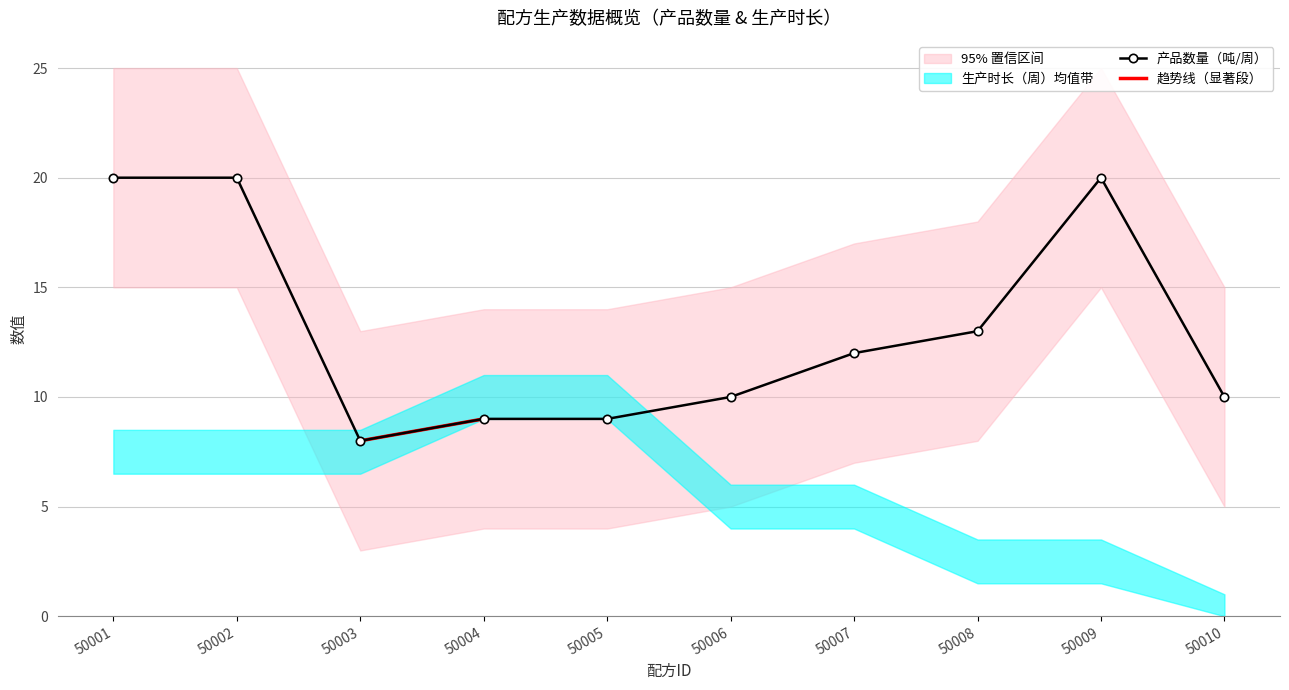

What is the value of the 2nd point from the left?

20